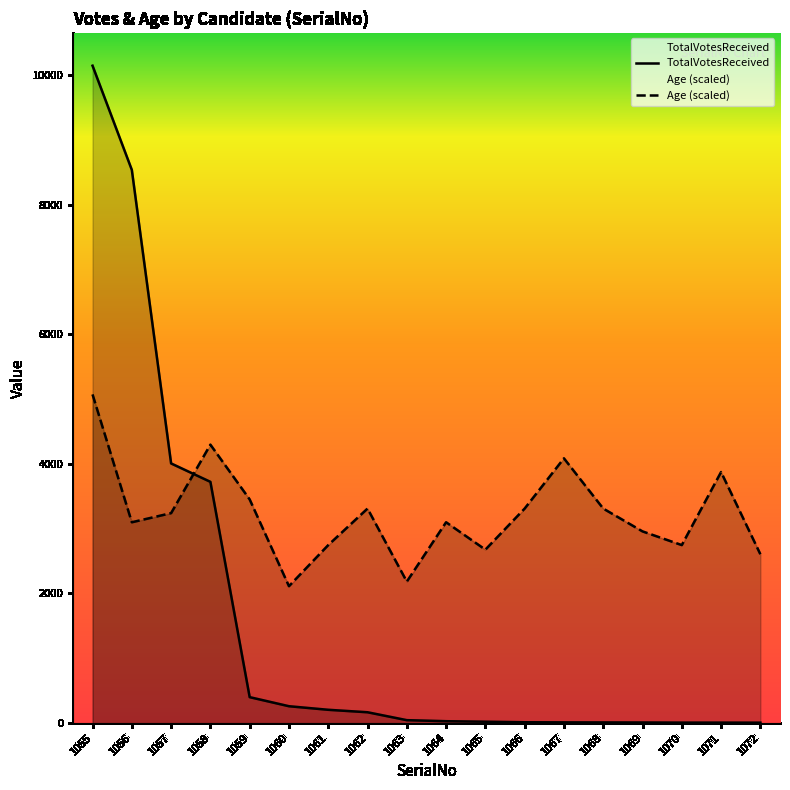

What is the difference between the second highest and second lowest values in the Age (scaled) series?

2112.7